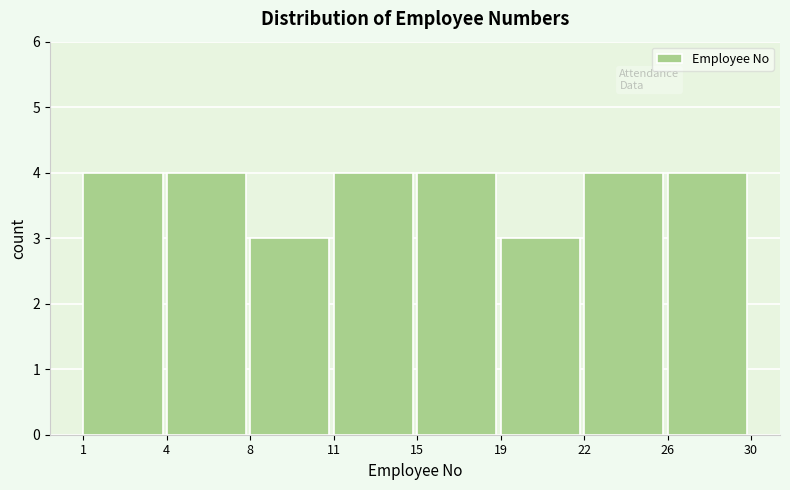

Reading left to right, extract all data points from this chart.

1=4	4=4	8=3	11=4	15=4	19=3	22=4	26=4